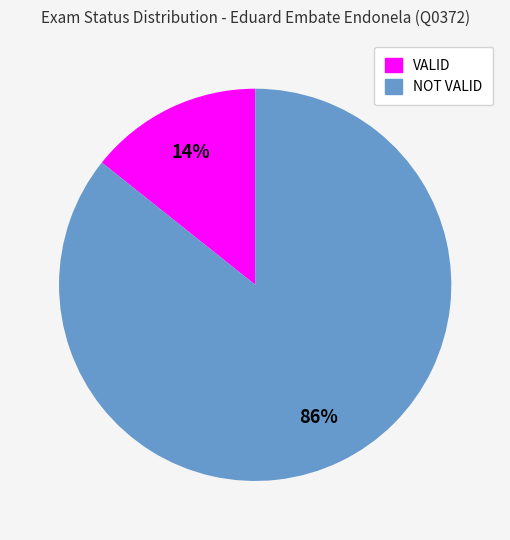

Which category has the smallest portion of the pie?

VALID